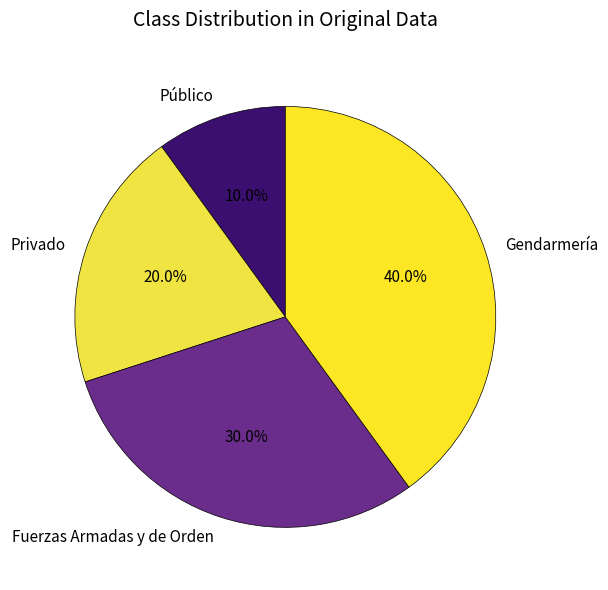

Count the number of slices in the pie.

4